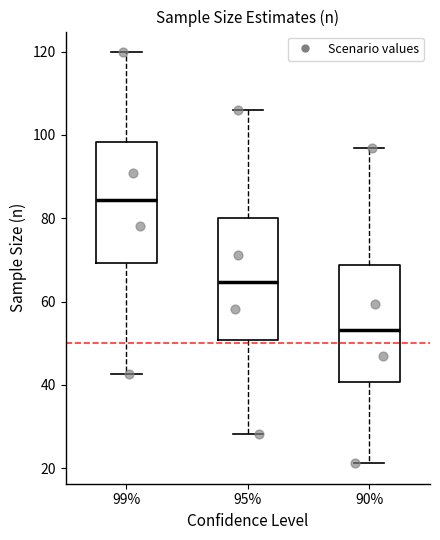

Where does the upper whisker of the box at x = 90% end on the y-axis? The values are not printed on the chart, so give them approximately, as read against the axis.

96